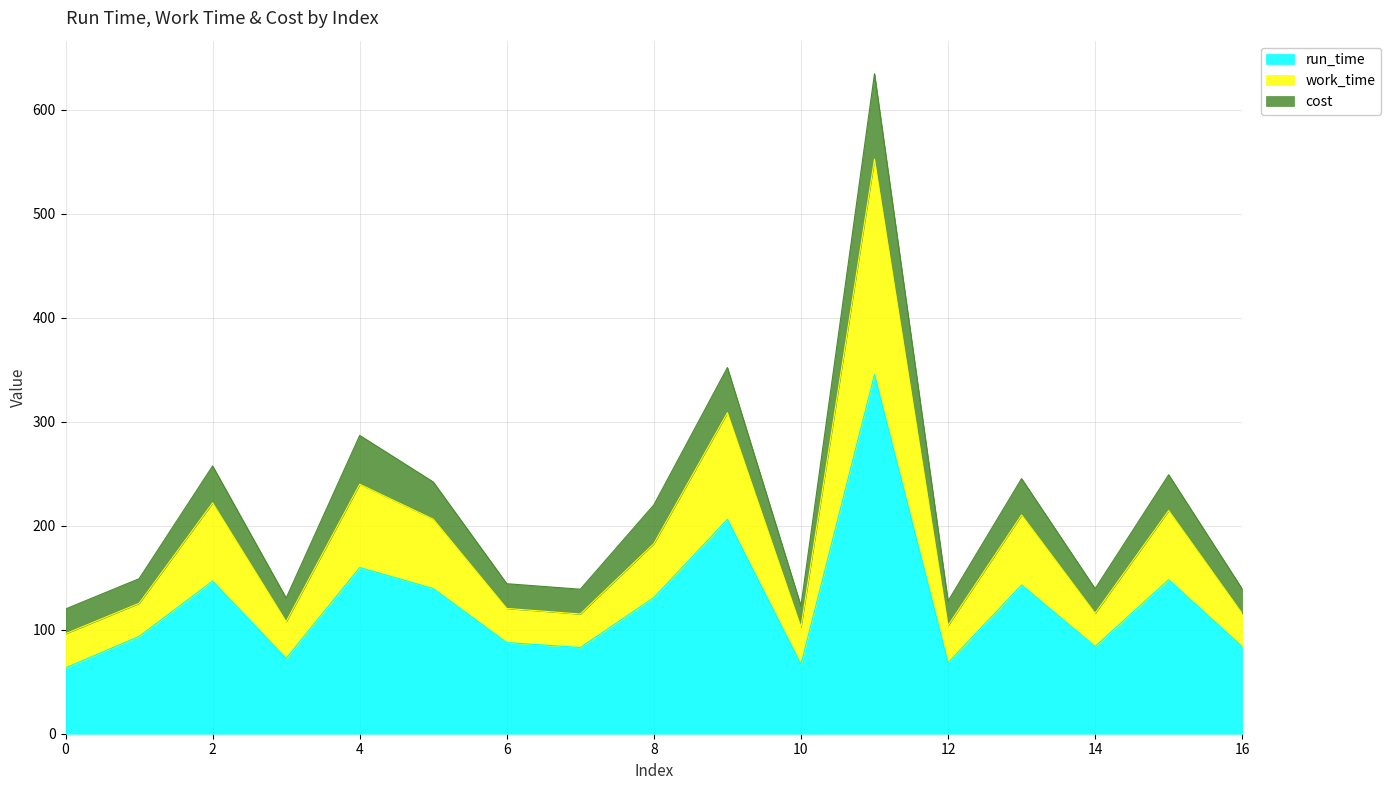

List the labels in order of cost value, smallest first.

0, 10, 12, 3, 7, 16, 14, 6, 1, 8, 5, 13, 15, 2, 4, 9, 11